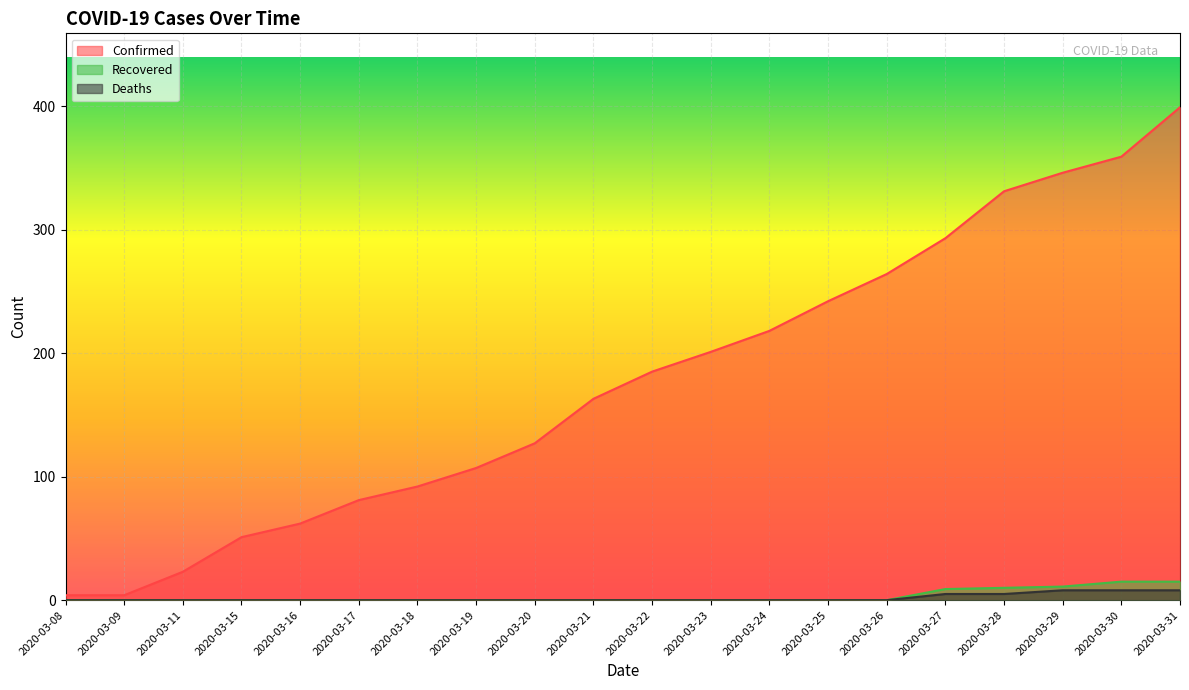

Between 2020-03-11 and 2020-03-18, which series saw the biggest shift?

Confirmed